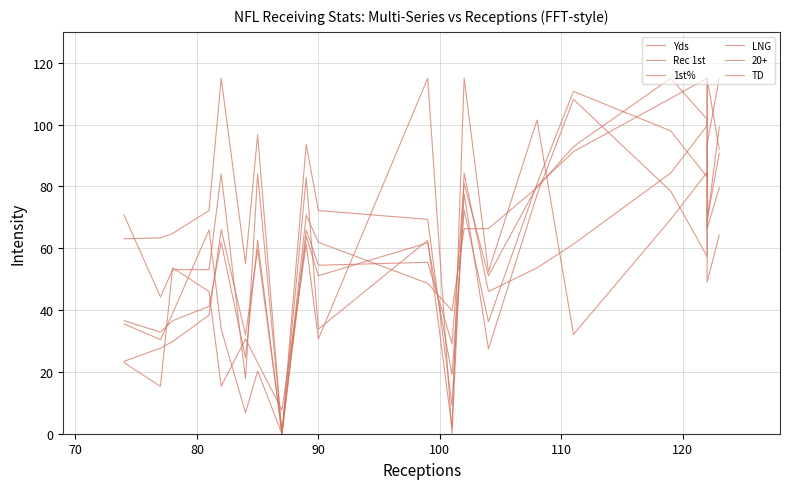

Which series has the widest spread of values?

Yds